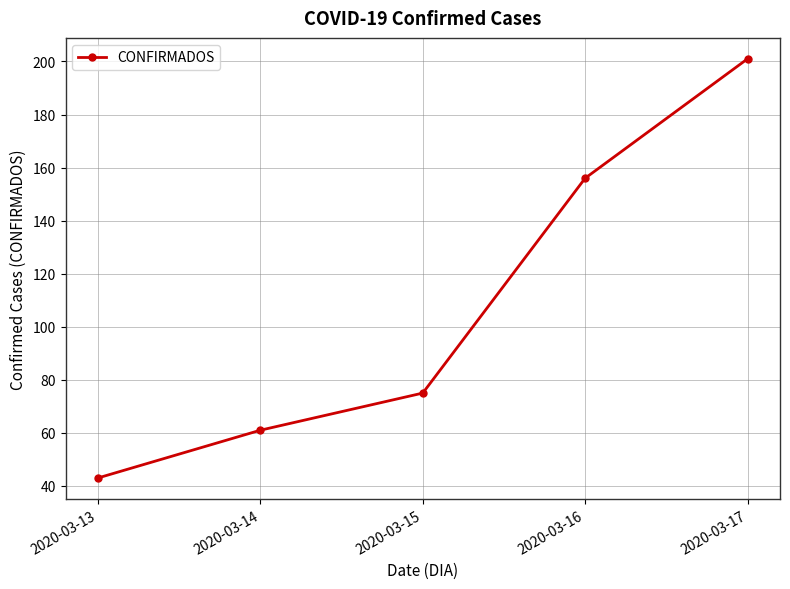

What is the difference between the second highest and minimum values?

113